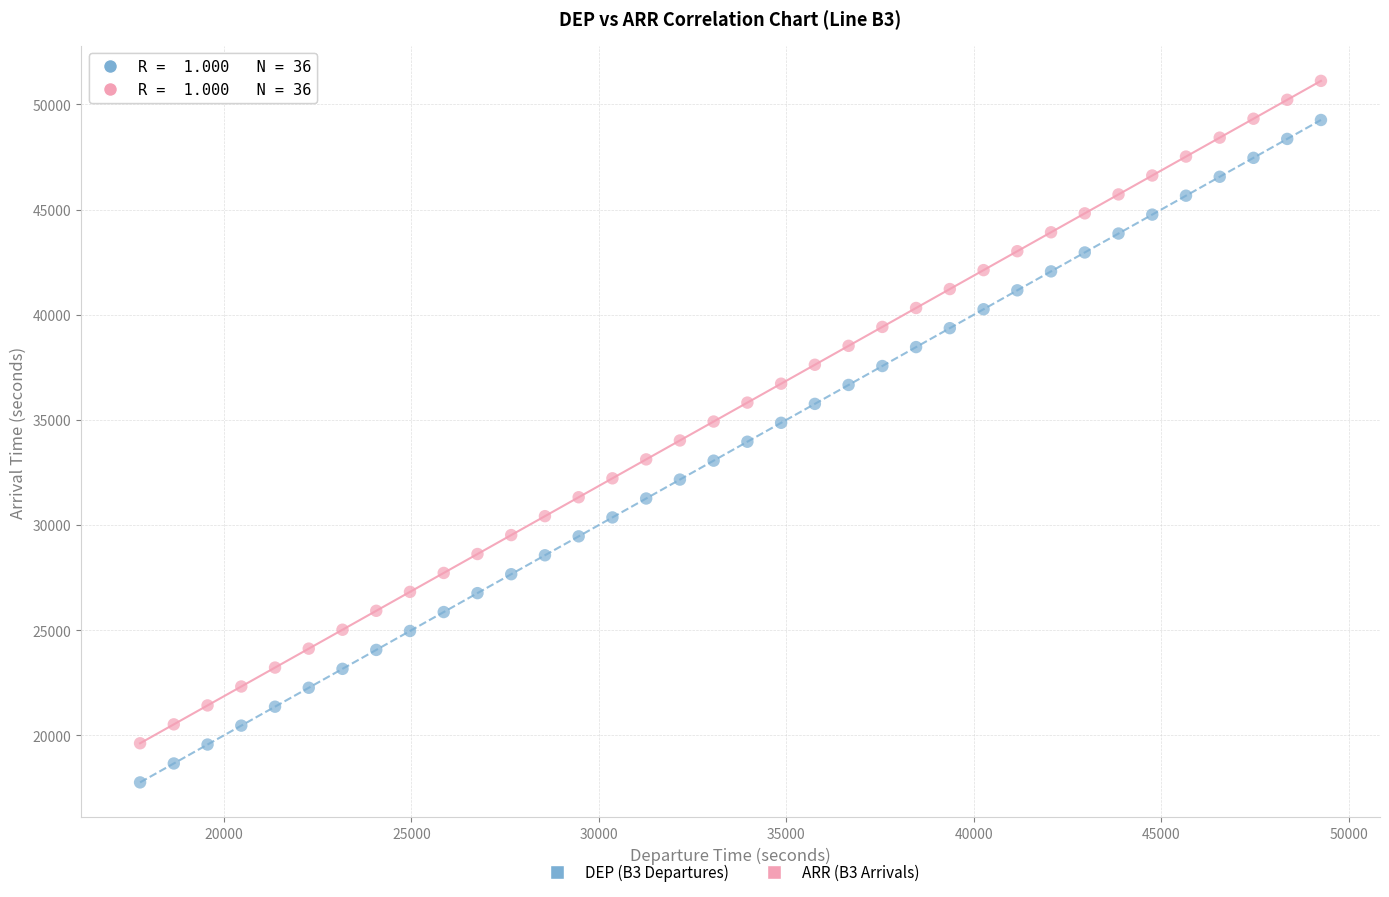

Across all data points, what is the range of Y values (max minus min)?

33360